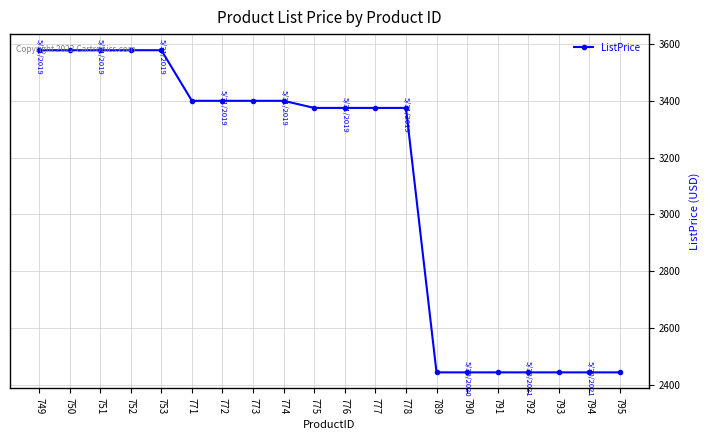

How many categories are shown in the chart?

20